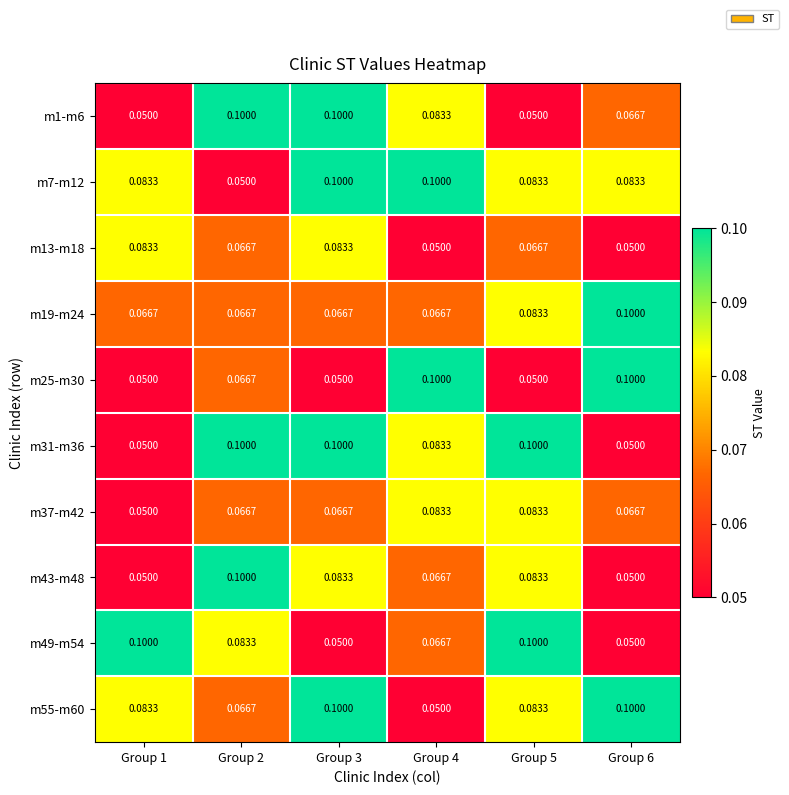

Is the value of m19-m24 at Group 4 greater than the value of m31-m36 at Group 5?

No